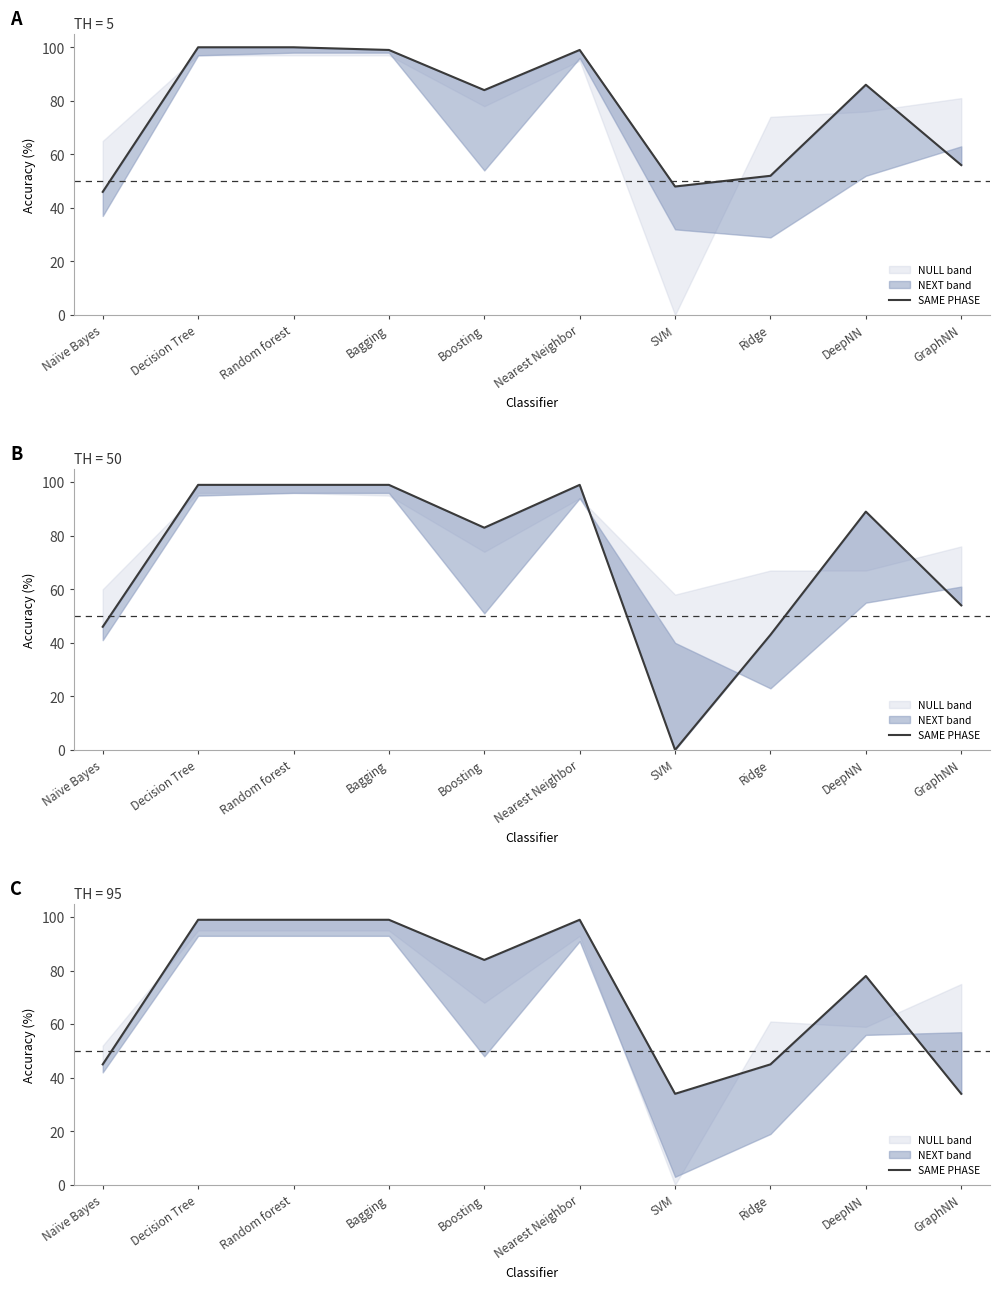

How many data points are less than 84?

5